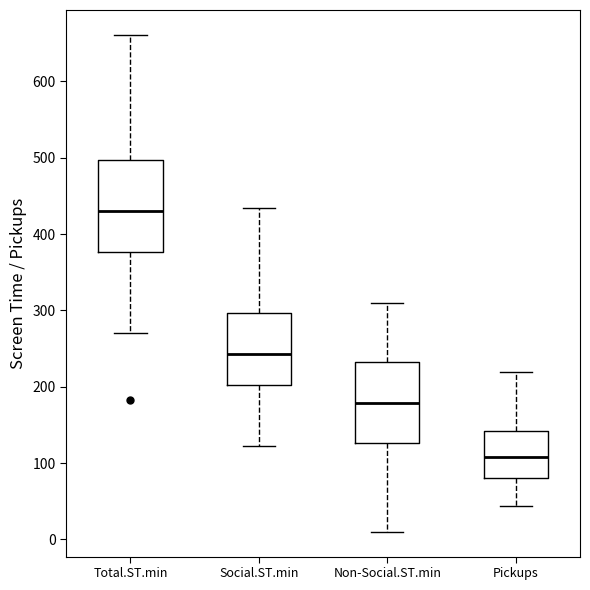

Where does the median line of the box for Total.ST.min sit on the y-axis? The values are not printed on the chart, so give them approximately, as read against the axis.

430